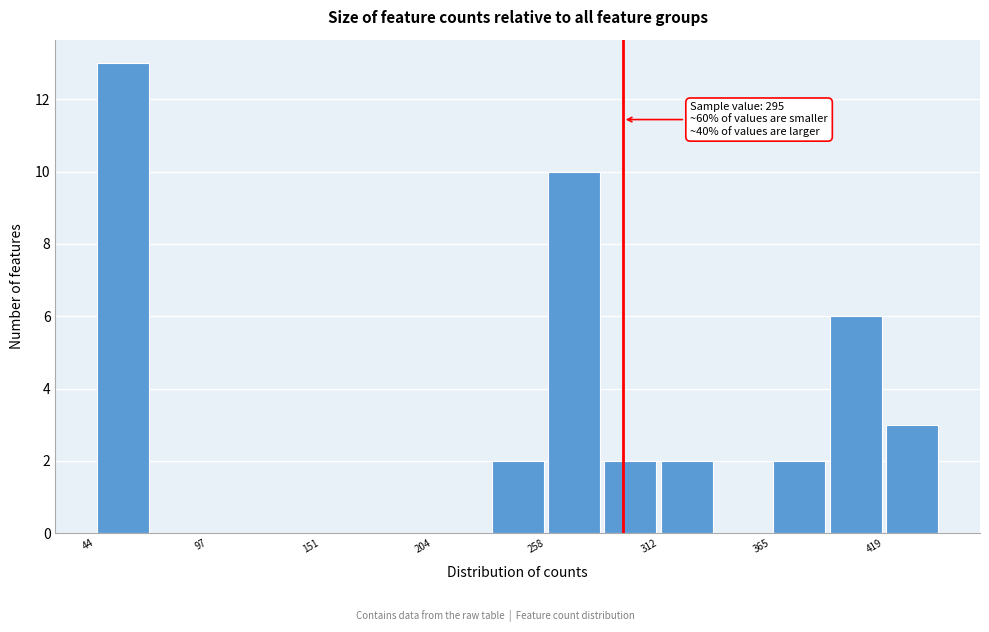

Around what value on the x-axis is the tallest bar? Give the approximate position of its centre, as read against the axis.

60